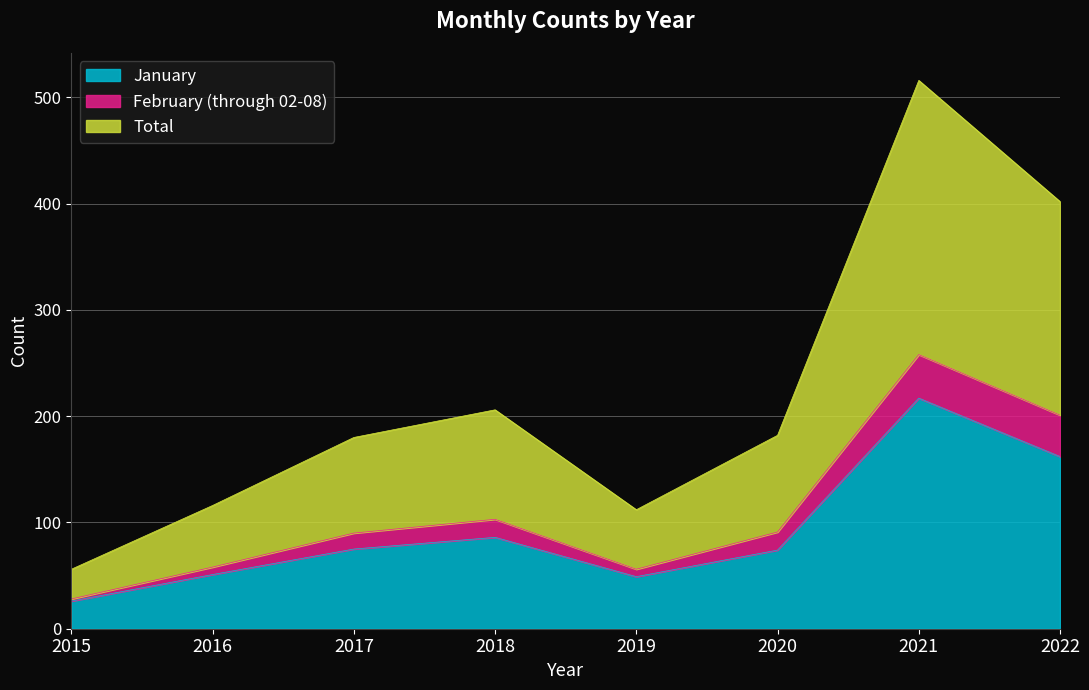

At which category is the sum across all series the highest?

2021